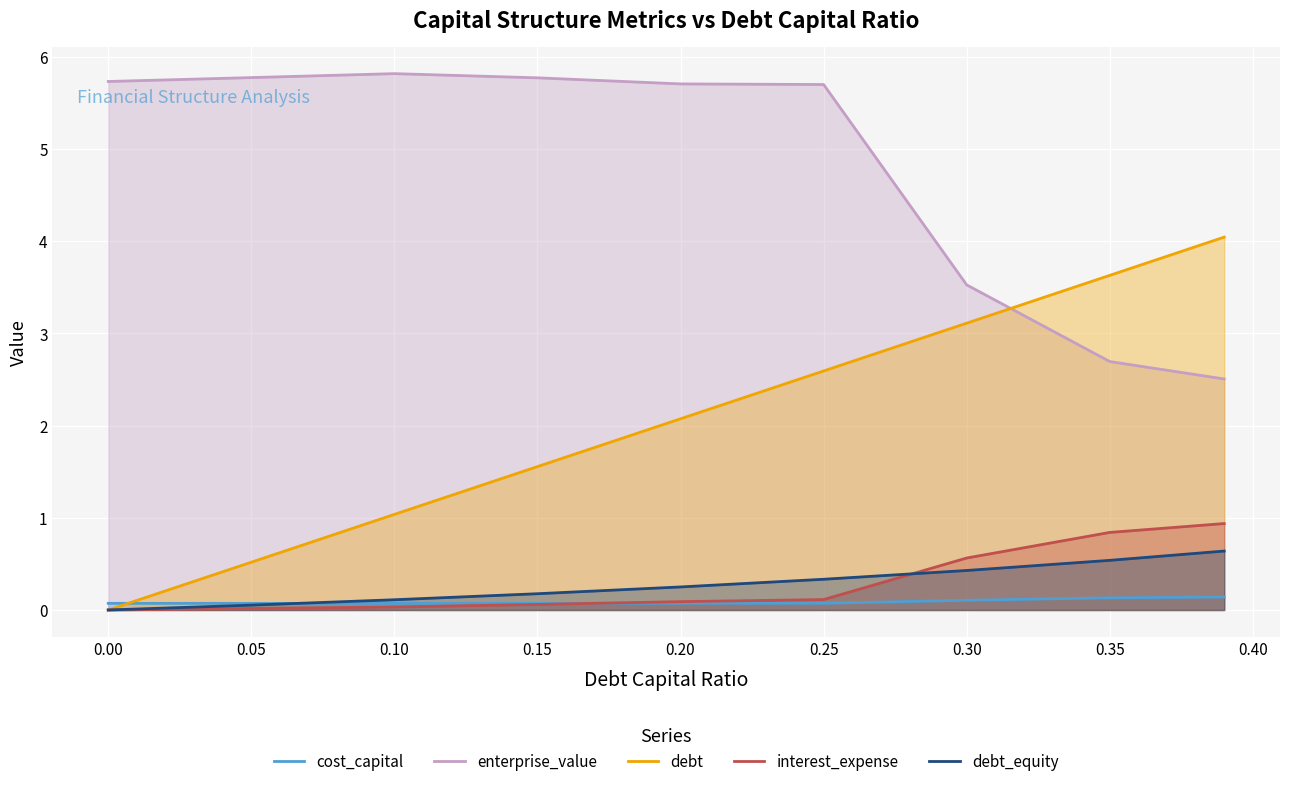

What is the average value of the interest_expense series?

0.3